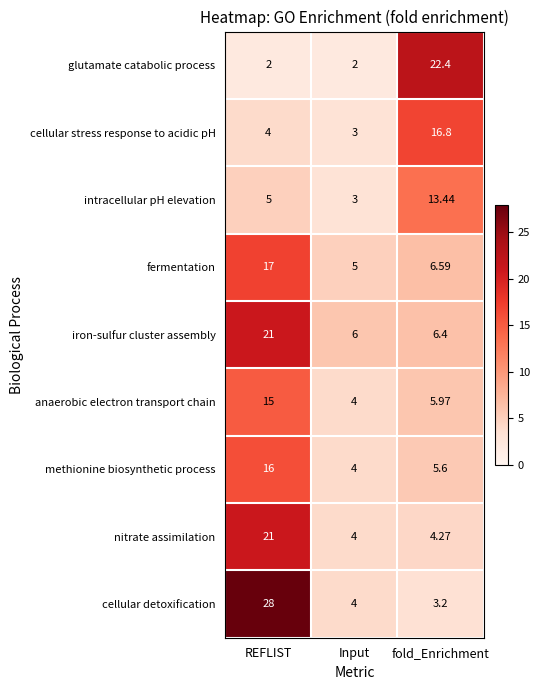

At which category does the chart reach its peak across all series?

REFLIST